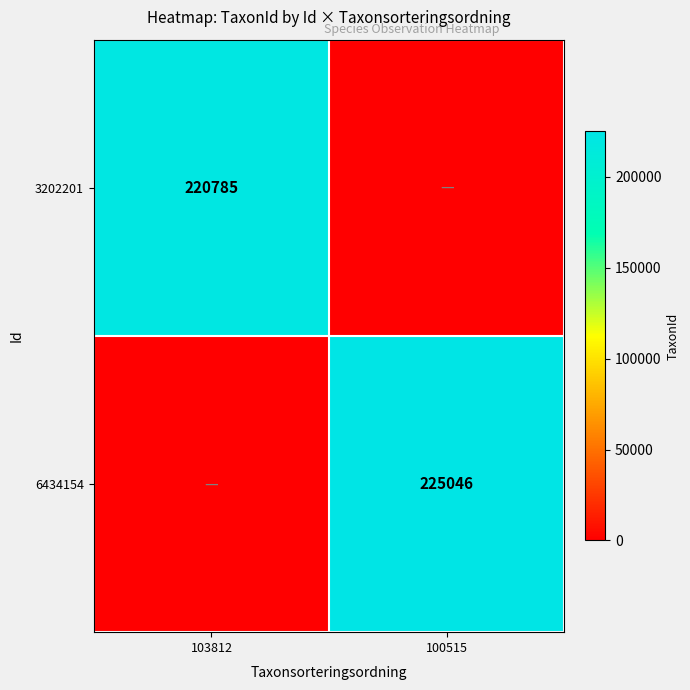

Count the number of categories in the chart.

2